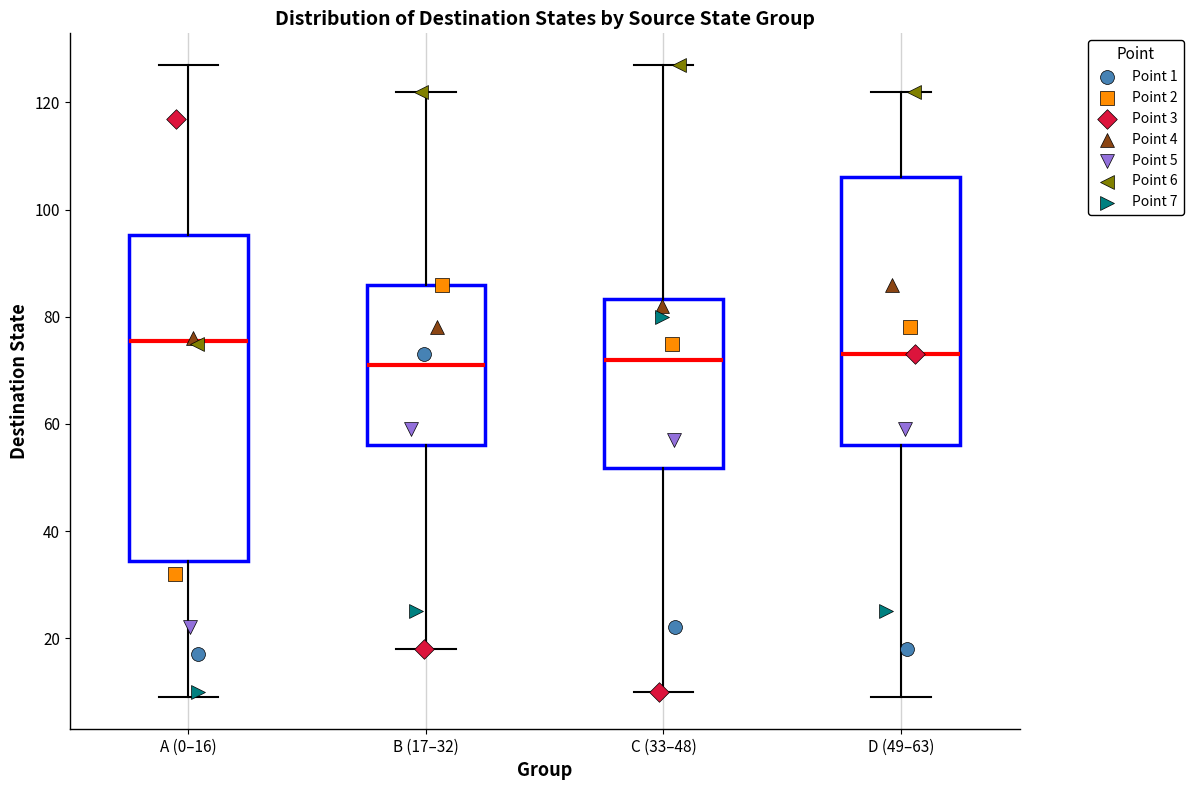

Reading left to right, transcribe this box plot: for each box, give where its median line is, the range the box spans, and where its two whiskers end, as read against the y-axis. The values are not printed on the chart, so give them approximately, as read against the axis.

A (0–16): median 76, box 34 to 96, whiskers 10 to 128
B (17–32): median 72, box 56 to 86, whiskers 18 to 122
C (33–48): median 72, box 52 to 84, whiskers 10 to 128
D (49–63): median 74, box 56 to 106, whiskers 10 to 122